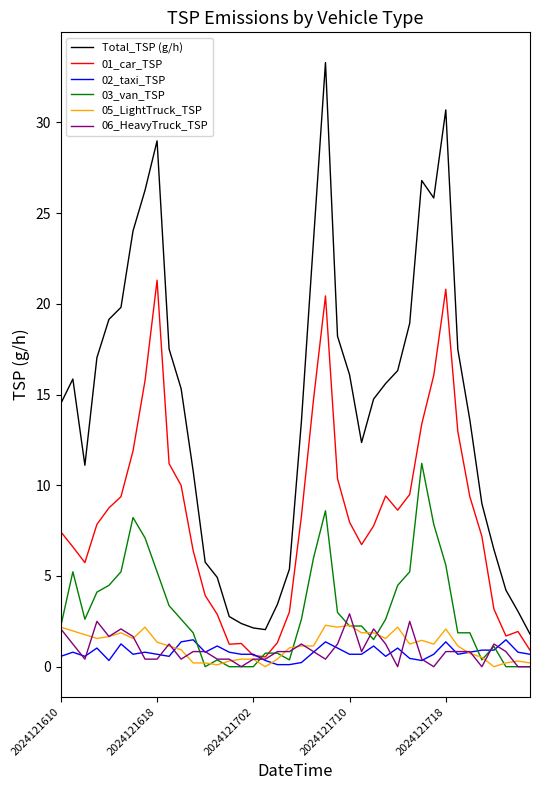

Which series has the widest spread of values?

Total_TSP (g/h)